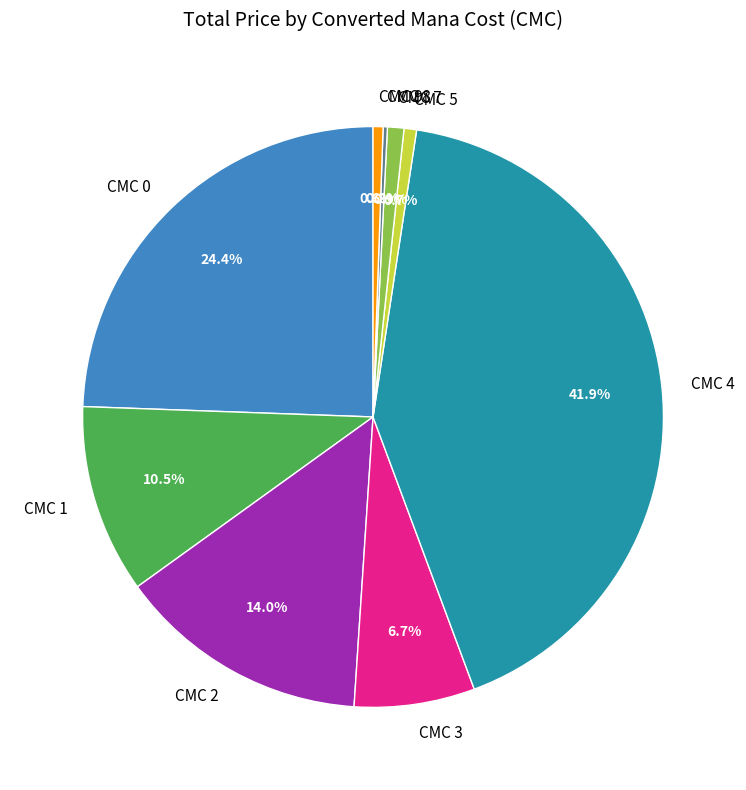

What percentage is NOT represented by CMC 1?

89.5%